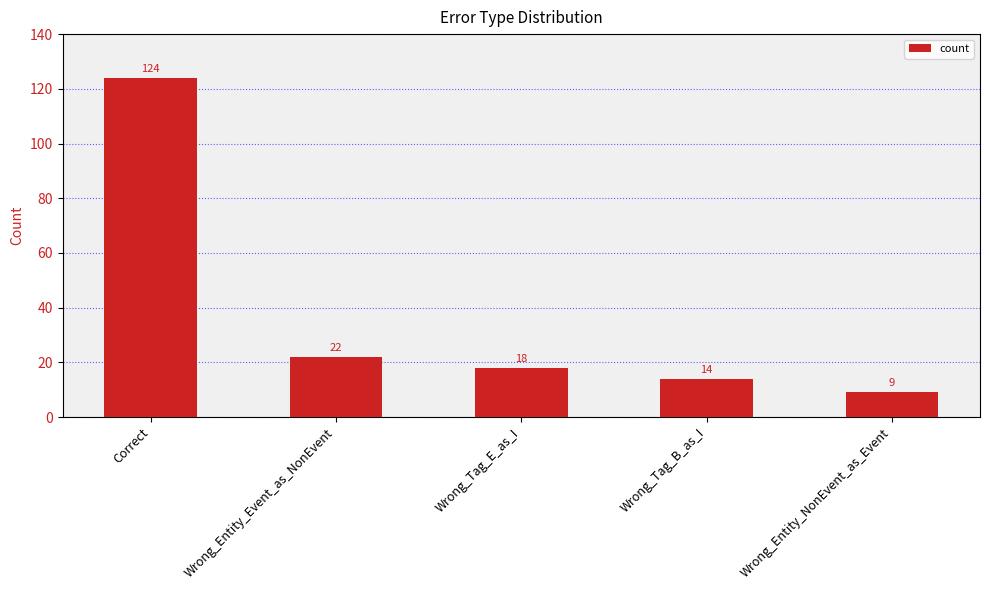

Are the bars grouped side by side (vs. stacked)?

No